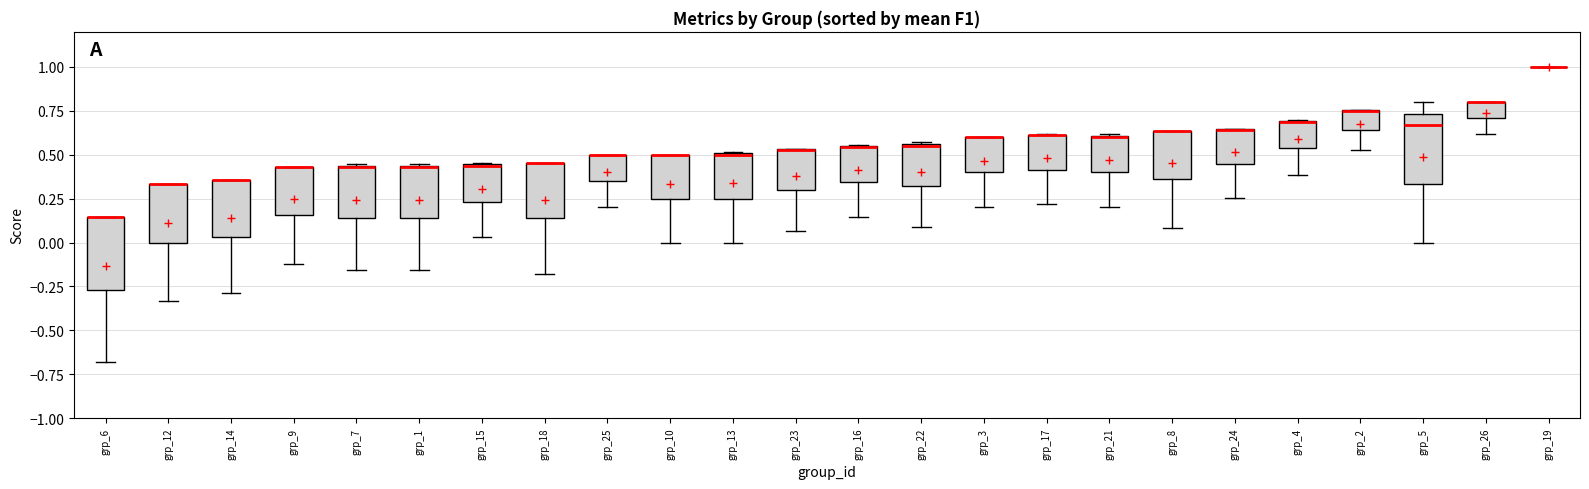

Reading left to right, transcribe this box plot: for each box, give where its median line is, the range the box spans, and where its two whiskers end, as read against the y-axis. The values are not printed on the chart, so give them approximately, as read against the axis.

grp_6: median 0.15 (drawn on the box's upper edge), box -0.25 to 0.15, whiskers -0.70 to 0.15
grp_12: median 0.35 (drawn on the box's upper edge), box 0.00 to 0.35, whiskers -0.35 to 0.35
grp_14: median 0.35 (drawn on the box's upper edge), box 0.05 to 0.35, whiskers -0.30 to 0.35
grp_9: median 0.45 (drawn on the box's upper edge), box 0.15 to 0.45, whiskers -0.10 to 0.45
grp_7: median 0.45 (drawn on the box's upper edge), box 0.15 to 0.45, whiskers -0.15 to 0.45
grp_1: median 0.45 (drawn on the box's upper edge), box 0.15 to 0.45, whiskers -0.15 to 0.45
grp_15: median 0.45, box 0.25 to 0.45, whiskers 0.05 to 0.45
grp_18: median 0.45 (drawn on the box's upper edge), box 0.15 to 0.45, whiskers -0.20 to 0.45
grp_25: median 0.50 (drawn on the box's upper edge), box 0.35 to 0.50, whiskers 0.20 to 0.50
grp_10: median 0.50 (drawn on the box's upper edge), box 0.25 to 0.50, whiskers 0.00 to 0.50
grp_13: median 0.50 (drawn on the box's upper edge), box 0.25 to 0.50, whiskers 0.00 to 0.50
grp_23: median 0.55 (drawn on the box's upper edge), box 0.30 to 0.55, whiskers 0.05 to 0.55
grp_16: median 0.55 (drawn on the box's upper edge), box 0.35 to 0.55, whiskers 0.15 to 0.55
grp_22: median 0.55, box 0.30 to 0.55, whiskers 0.10 to 0.55
grp_3: median 0.60 (drawn on the box's upper edge), box 0.40 to 0.60, whiskers 0.20 to 0.60
grp_17: median 0.60 (drawn on the box's upper edge), box 0.40 to 0.60, whiskers 0.20 to 0.60
grp_21: median 0.60 (drawn on the box's upper edge), box 0.40 to 0.60, whiskers 0.20 to 0.60
grp_8: median 0.65 (drawn on the box's upper edge), box 0.35 to 0.65, whiskers 0.10 to 0.65
grp_24: median 0.65 (drawn on the box's upper edge), box 0.45 to 0.65, whiskers 0.25 to 0.65
grp_4: median 0.70 (drawn on the box's upper edge), box 0.55 to 0.70, whiskers 0.40 to 0.70
grp_2: median 0.75 (drawn on the box's upper edge), box 0.65 to 0.75, whiskers 0.55 to 0.75
grp_5: median 0.65, box 0.35 to 0.75, whiskers 0.00 to 0.80
grp_26: median 0.80 (drawn on the box's upper edge), box 0.70 to 0.80, whiskers 0.60 to 0.80
grp_19: box collapsed to a line at 1.00, whiskers 1.00 to 1.00